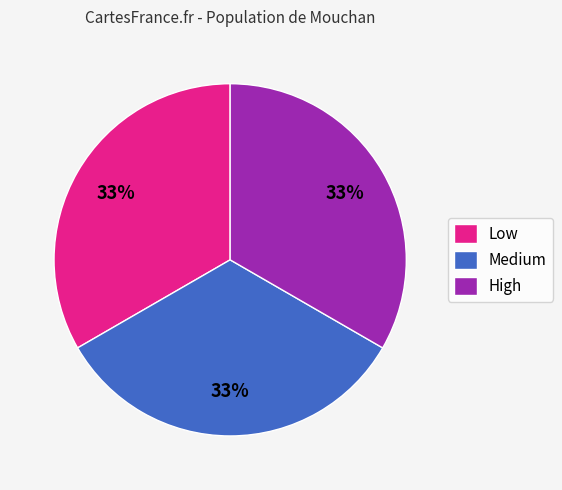

Is it true that High is 23% of the pie?

False